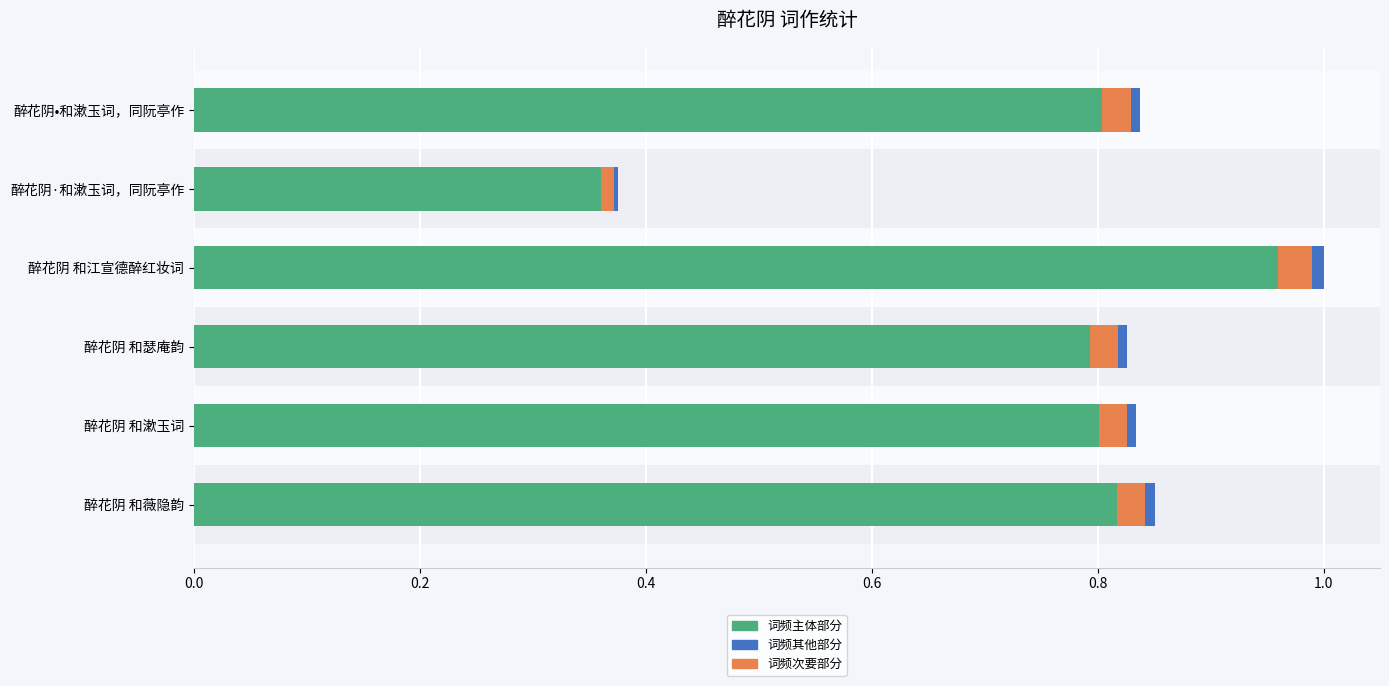

At which category is the sum across all series the highest?

醉花阴 和江宣德醉红妆词